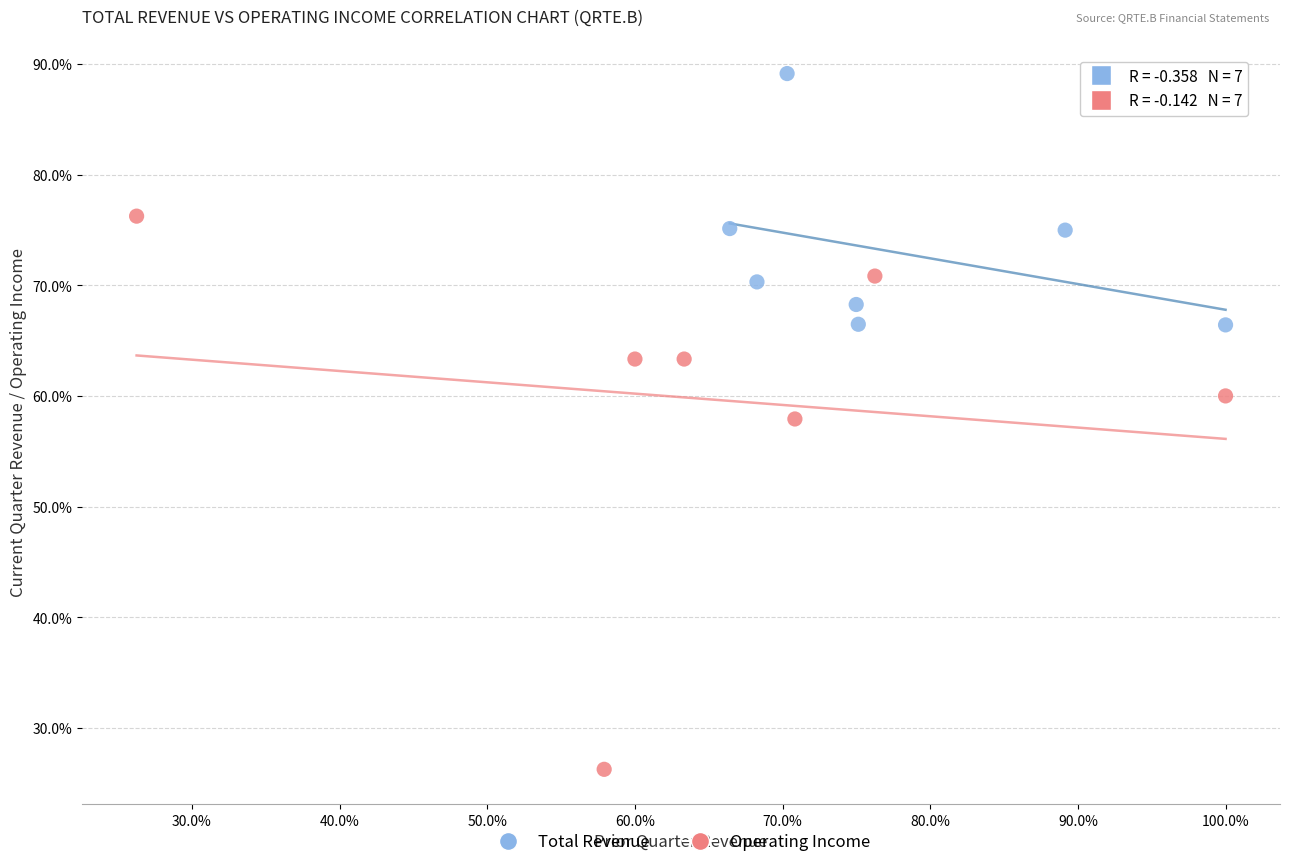

Which series reaches the maximum Y coordinate?

Total Revenue